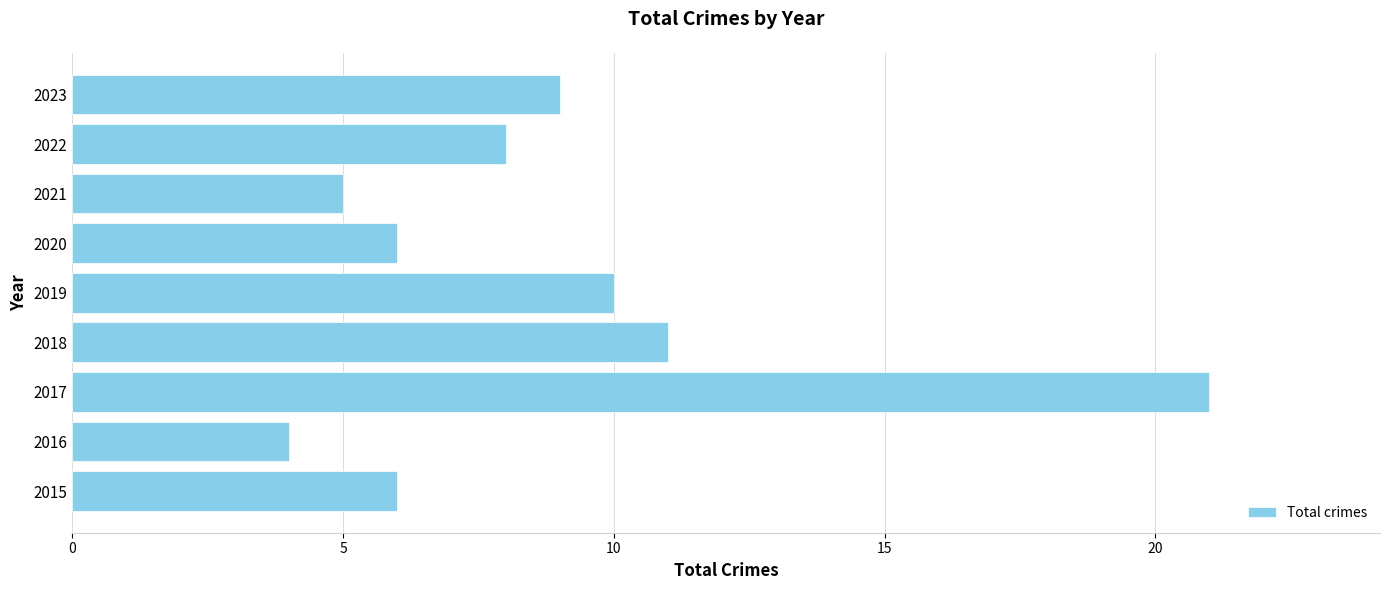

The chart shows a value of 11 at 2018. True or false?

True